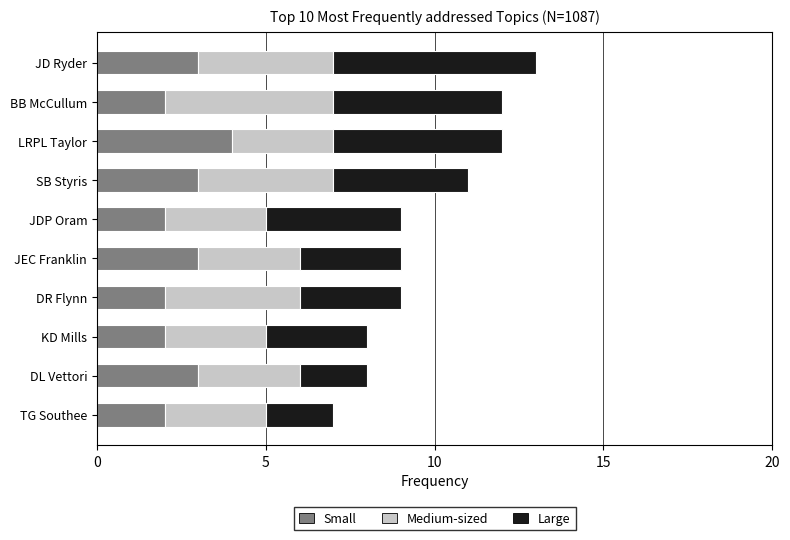

Is it true that Small equals 1 at JDP Oram?

False